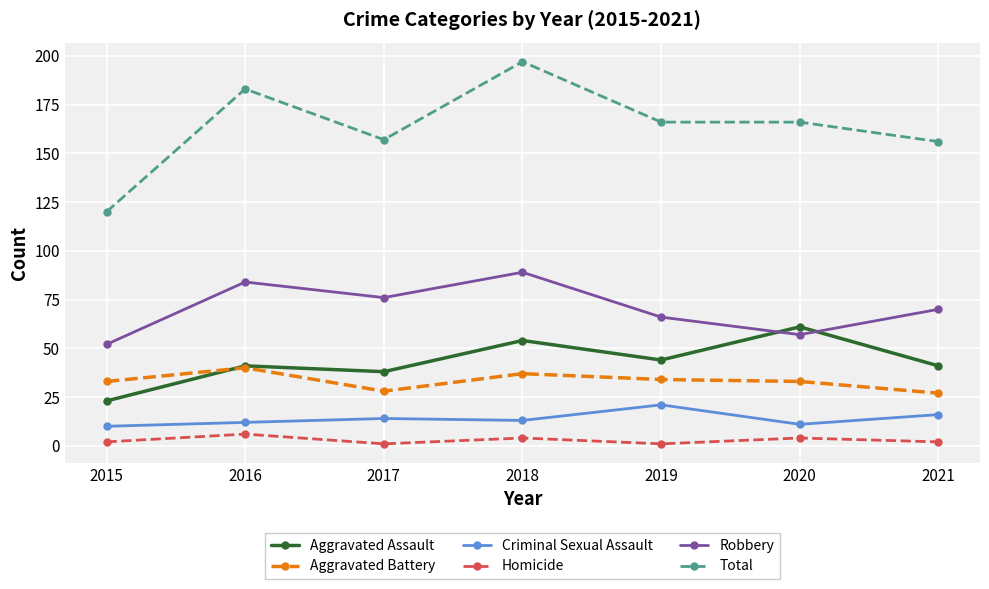

Does the chart have visible grid lines?

Yes